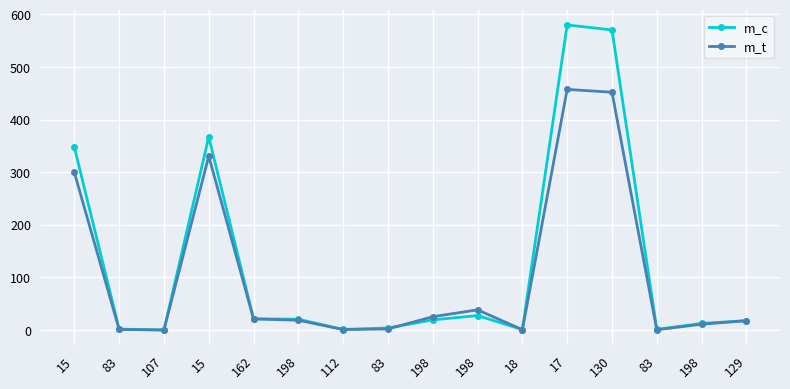

What are all the series names shown in the legend?

m_c, m_t